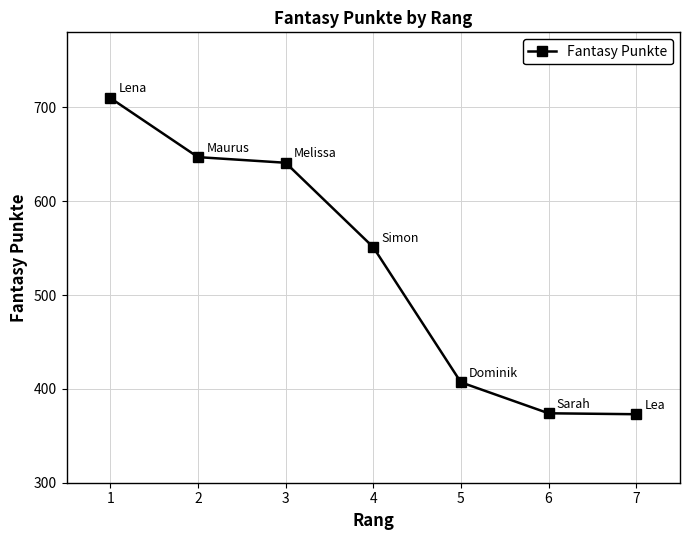

What is the minimum value shown in the chart?

373